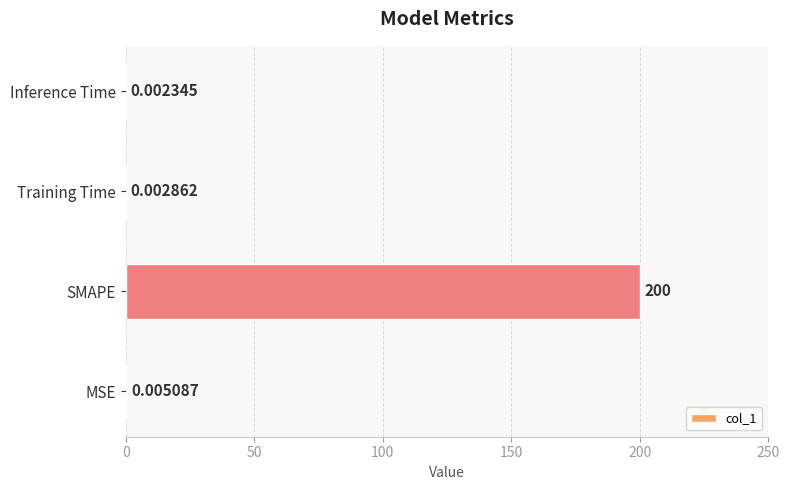

Are the bars grouped side by side (vs. stacked)?

No